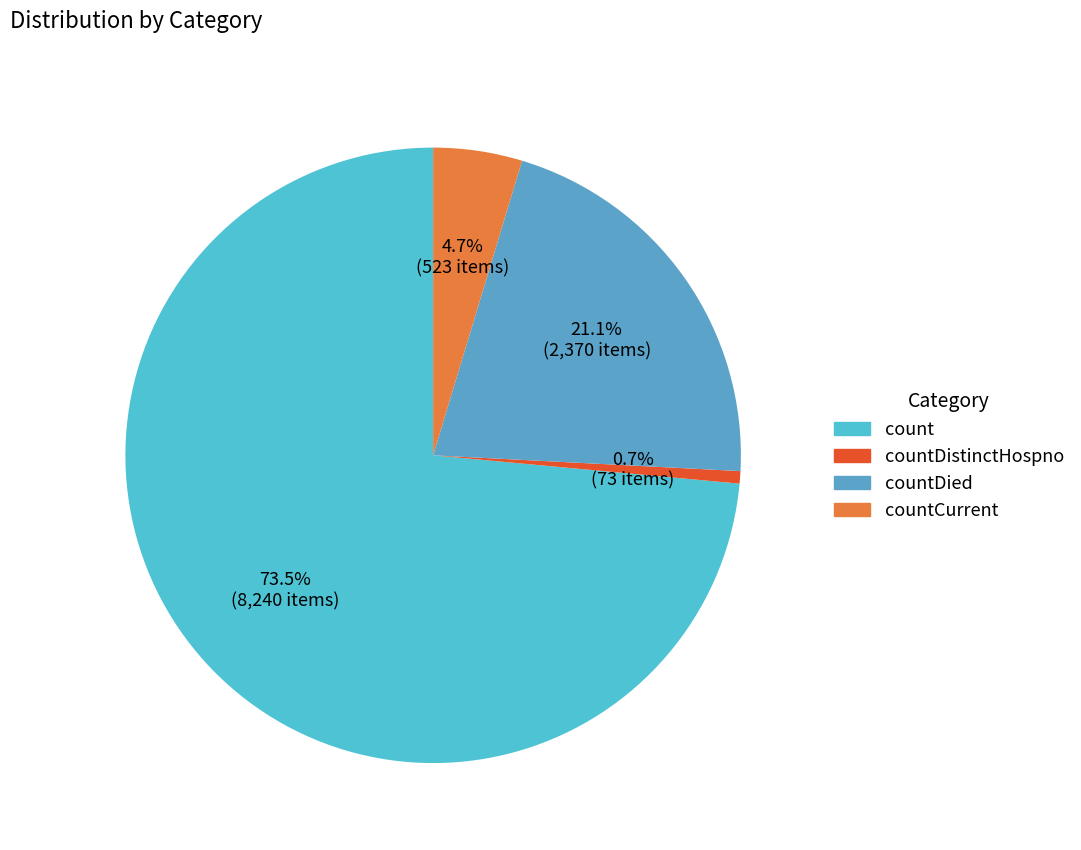

What is the largest slice in the pie chart?

count